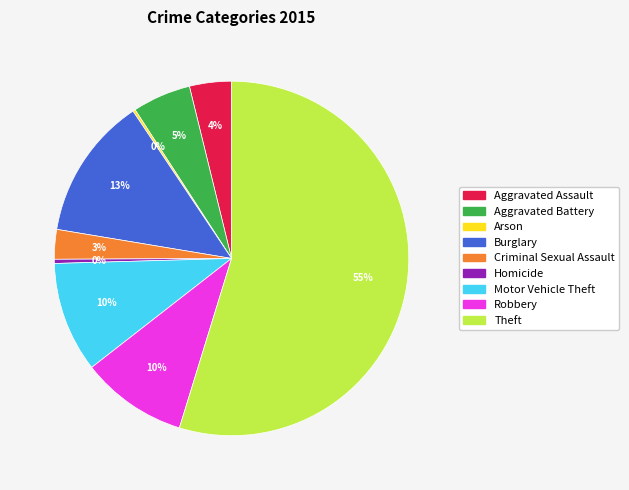

Combined, do Motor Vehicle Theft and Homicide account for over 50%?

No